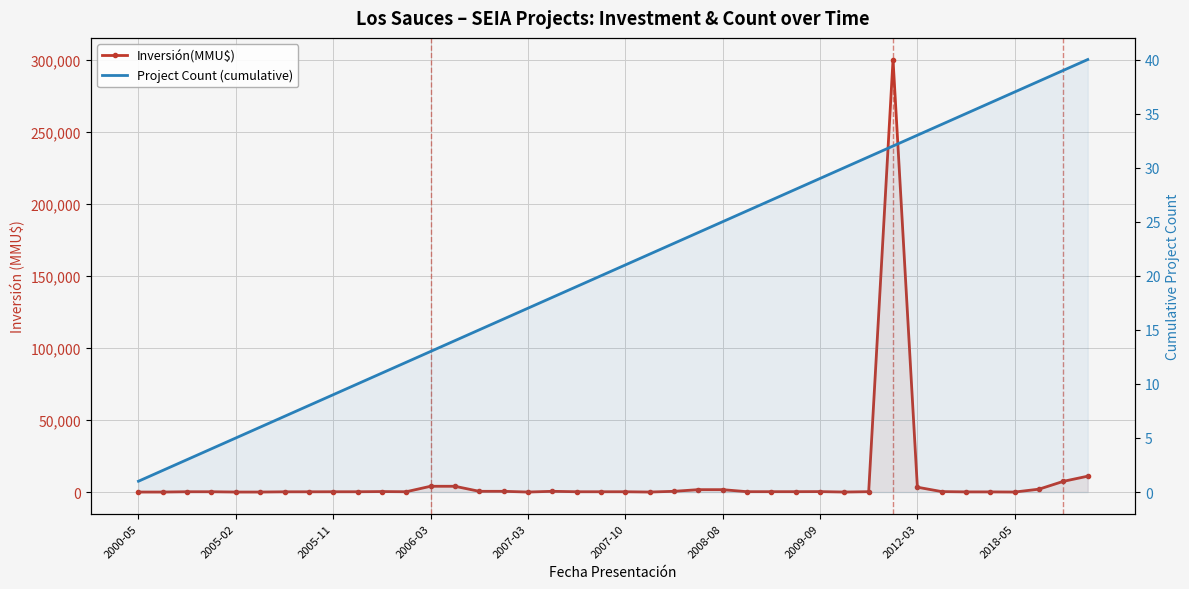

At which category is the sum across all series the highest?

31